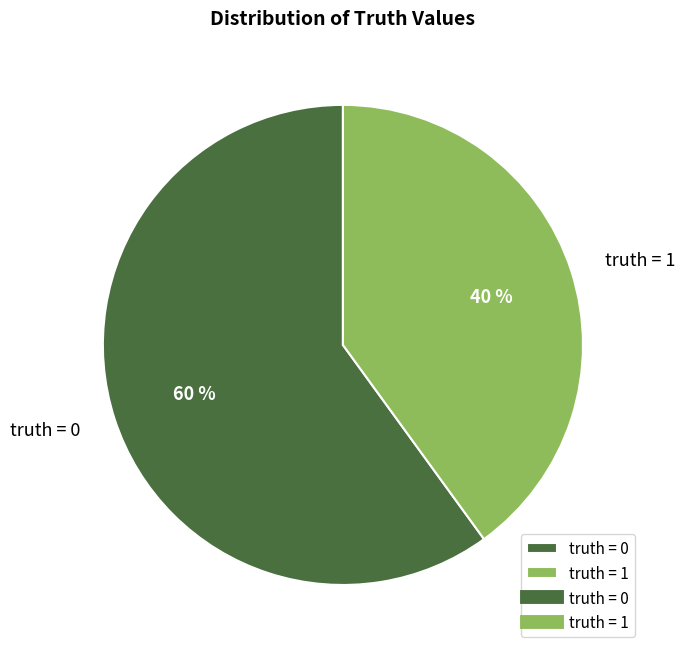

Does any single category account for the majority?

Yes